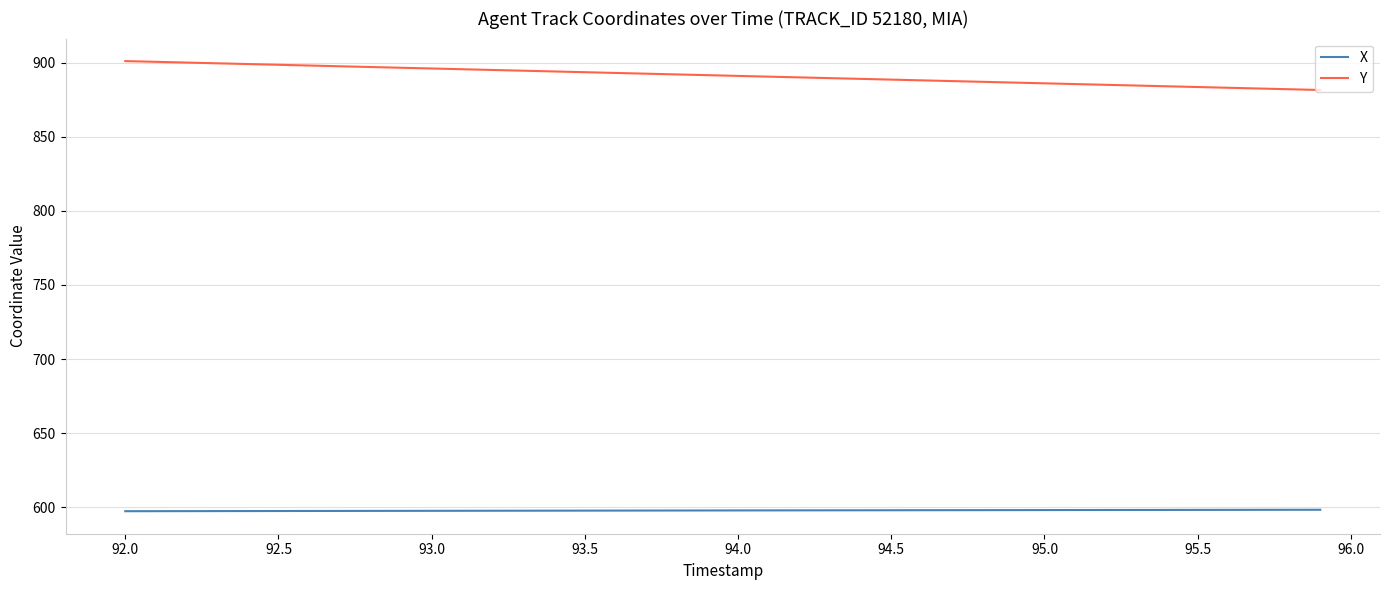

Rank the series by their maximum value, from highest to lowest.

Y, X